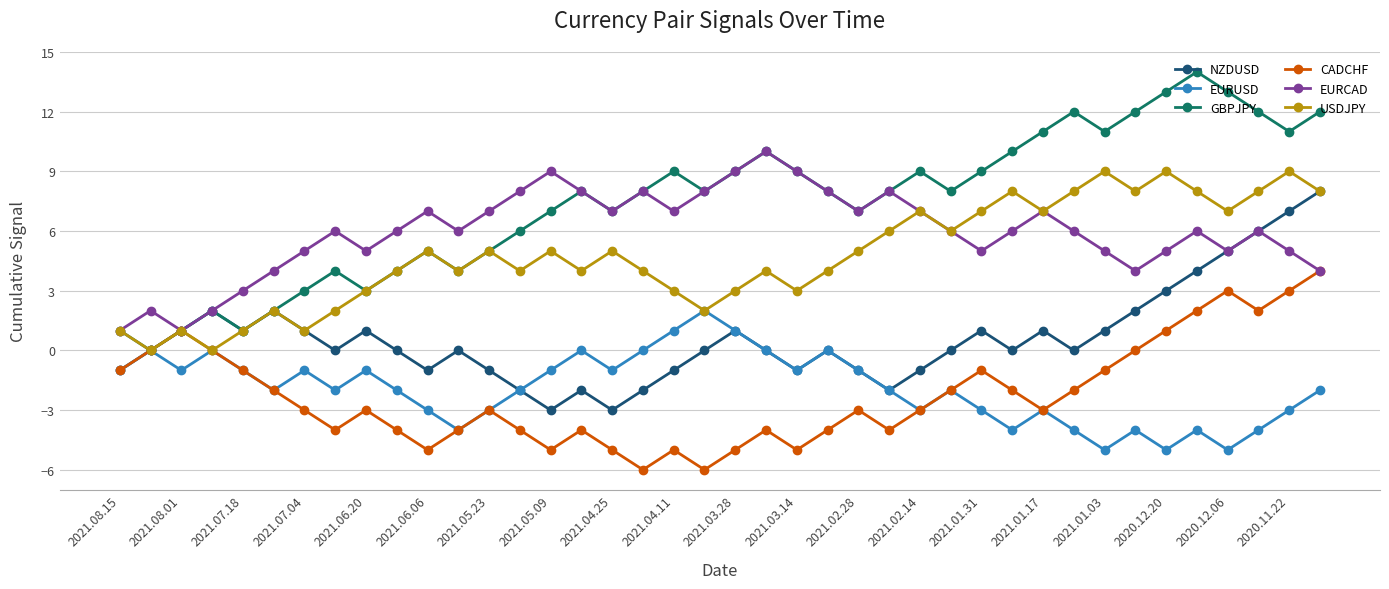

What is the smallest value displayed?

-6